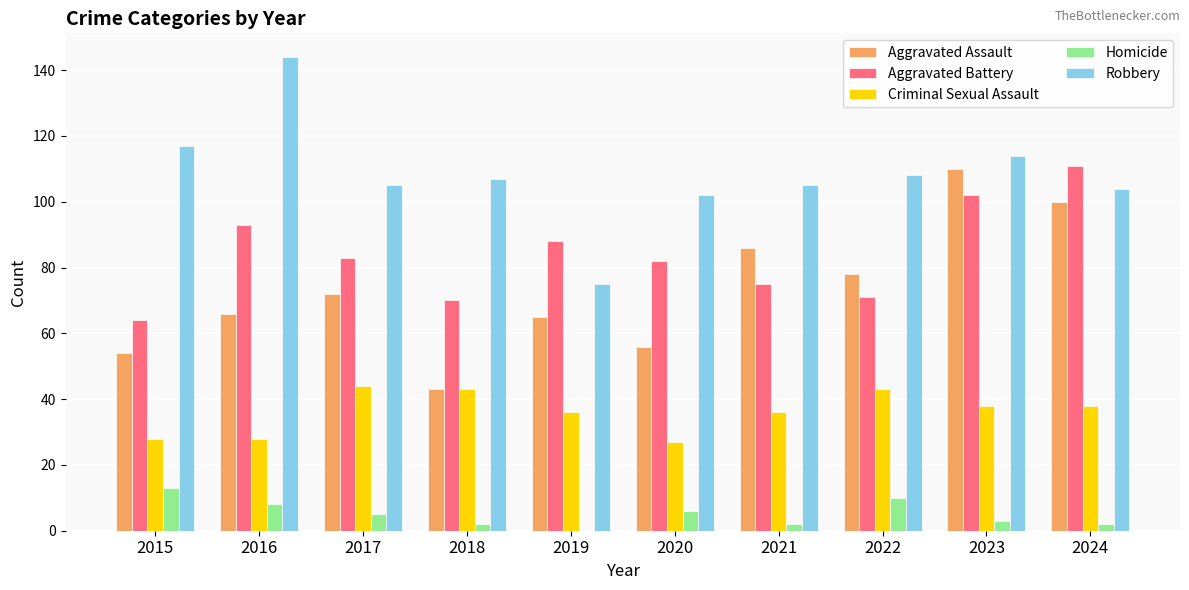

What value does the Aggravated Assault series have at 2022?

78